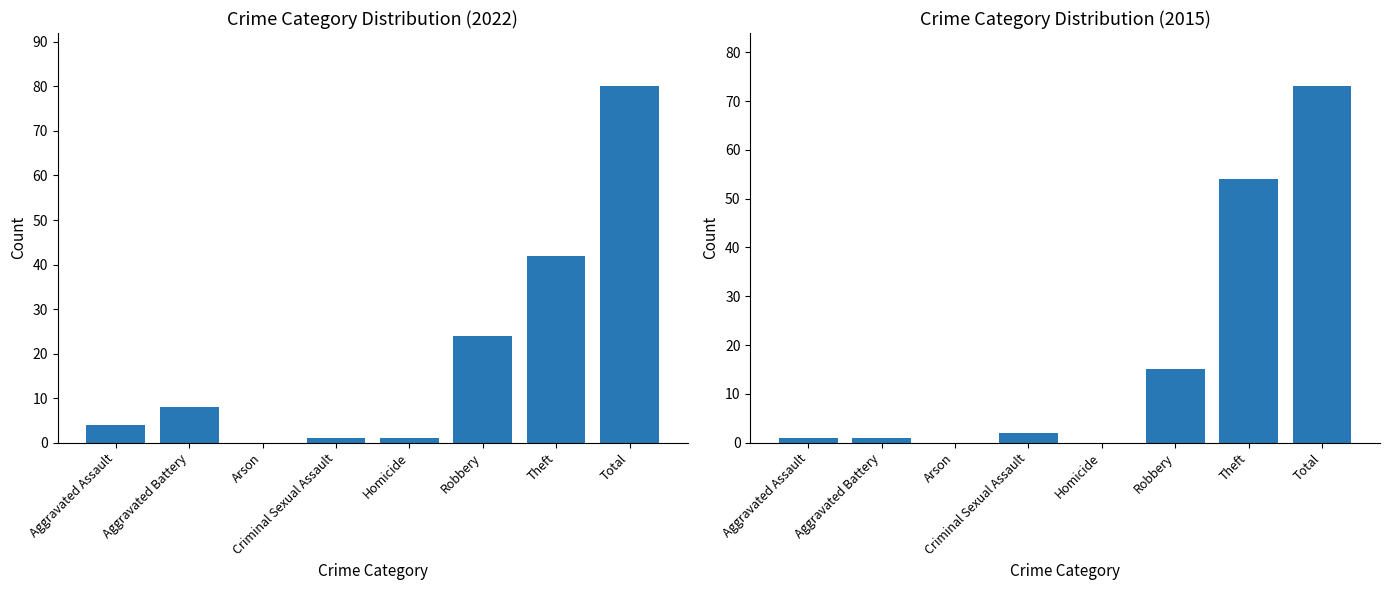

What is the value of the 1st bar from the left?

4